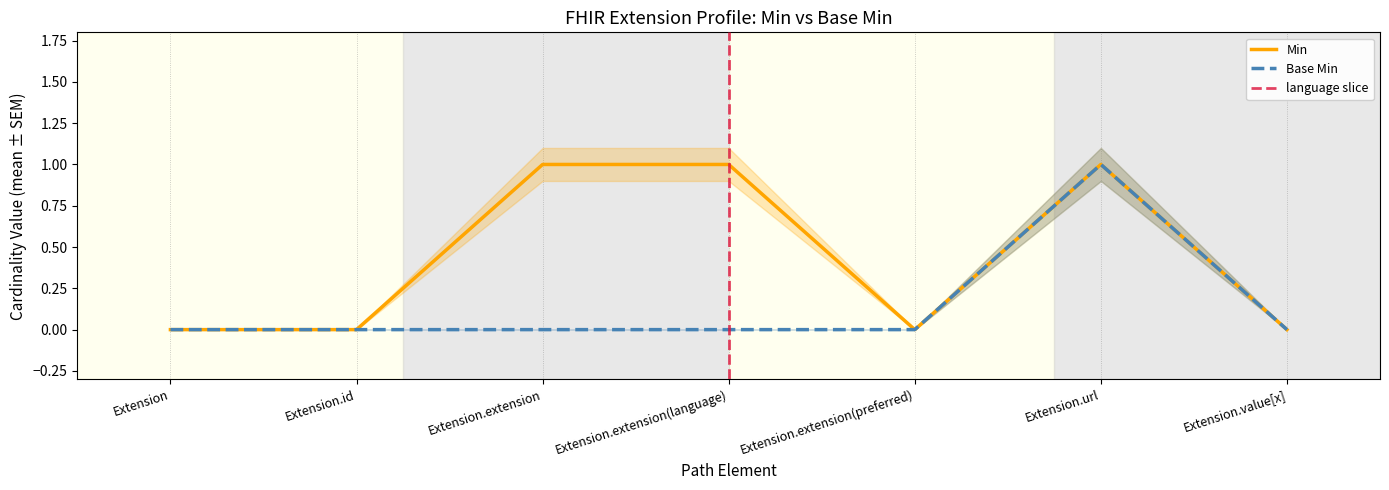

Between Extension.extension and Extension.extension(preferred), which series saw the biggest shift?

Min